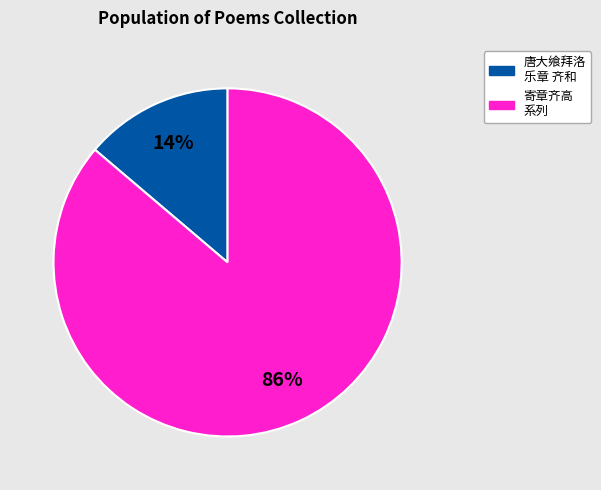

To the nearest percent, what is the difference between the largest and smallest slice percentages?

72%